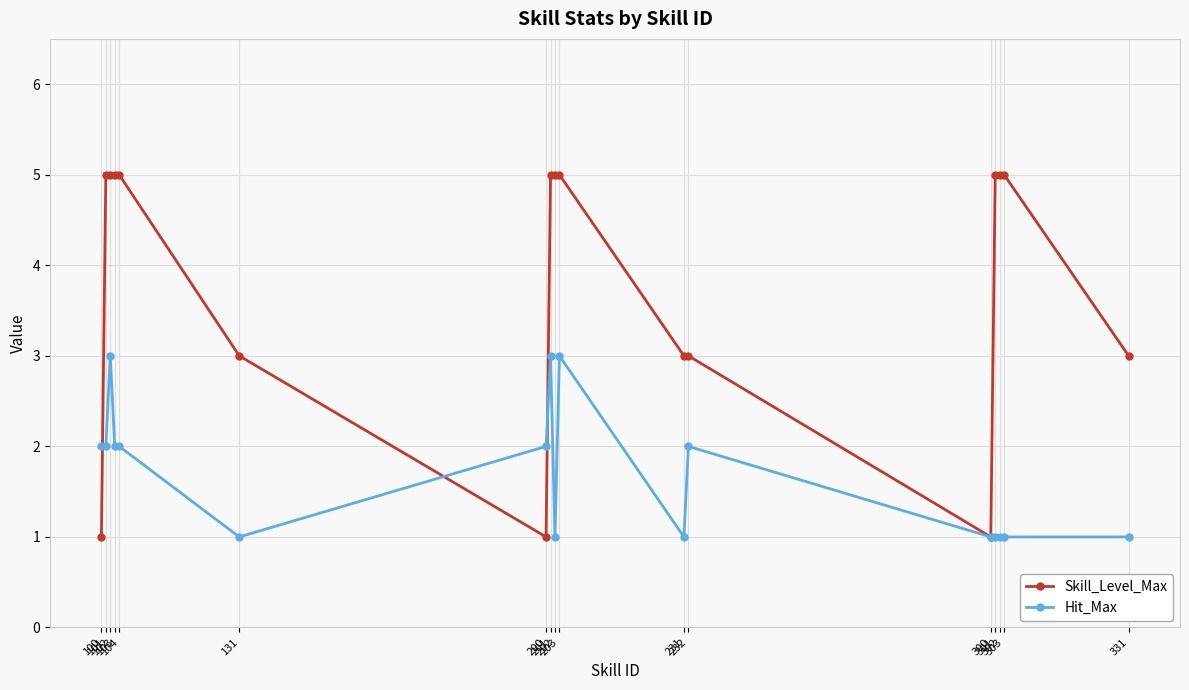

Reading right to left, list all the values displayed in this chart.

Skill_Level_Max: 331=3	303=5	302=5	301=5	300=1	232=3	231=3	203=5	202=5	201=5	200=1	131=3	104=5	103=5	102=5	101=5	100=1
Hit_Max: 331=1	303=1	302=1	301=1	300=1	232=2	231=1	203=3	202=1	201=3	200=2	131=1	104=2	103=2	102=3	101=2	100=2